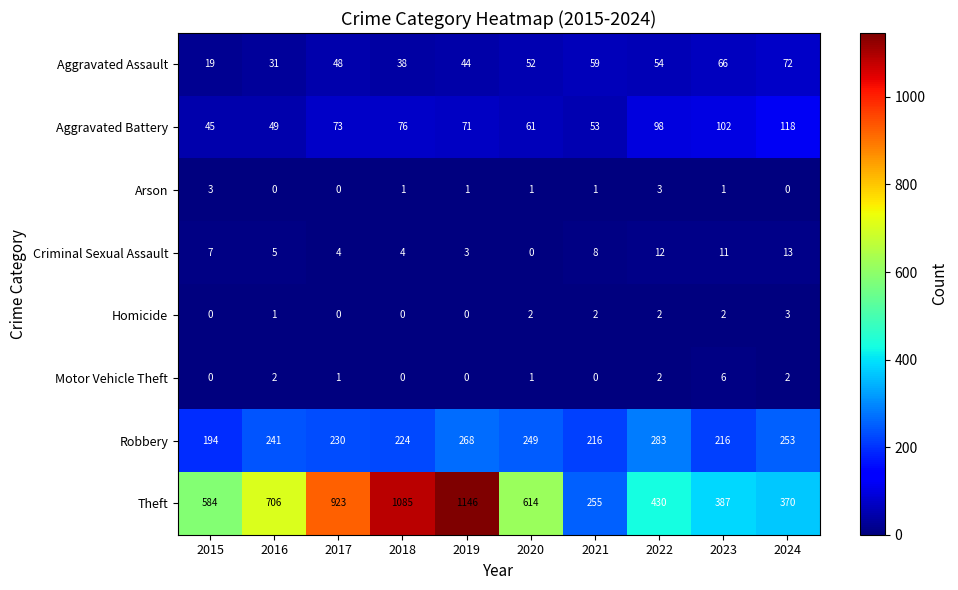

Is the value of Aggravated Assault at 2015 greater than the value of Robbery at 2021?

No